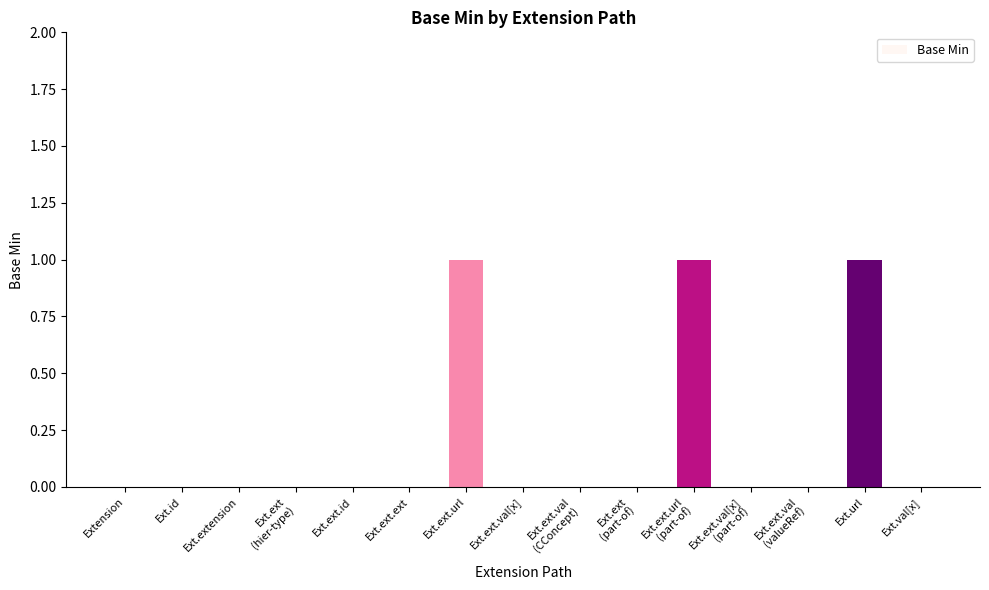

The chart shows a value of 1 at Ext.val[x]. True or false?

False